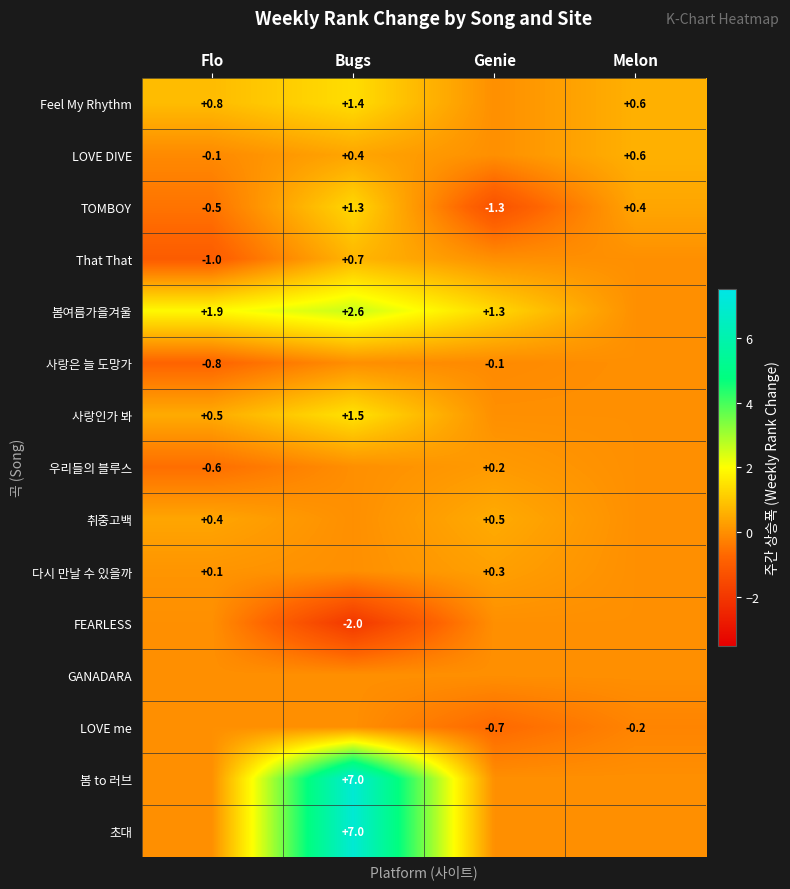

What is the total value across all series at Flo?

0.7